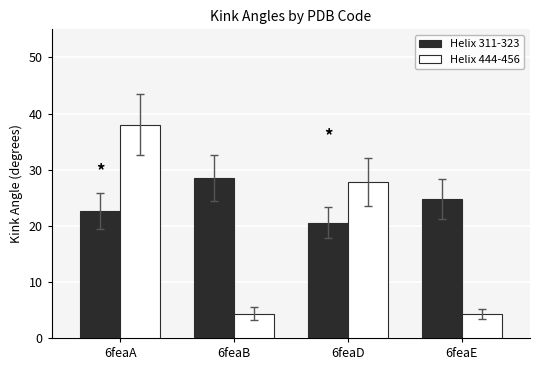

What is the value of the Helix 311-323 bar at the 4th from the left?

24.7